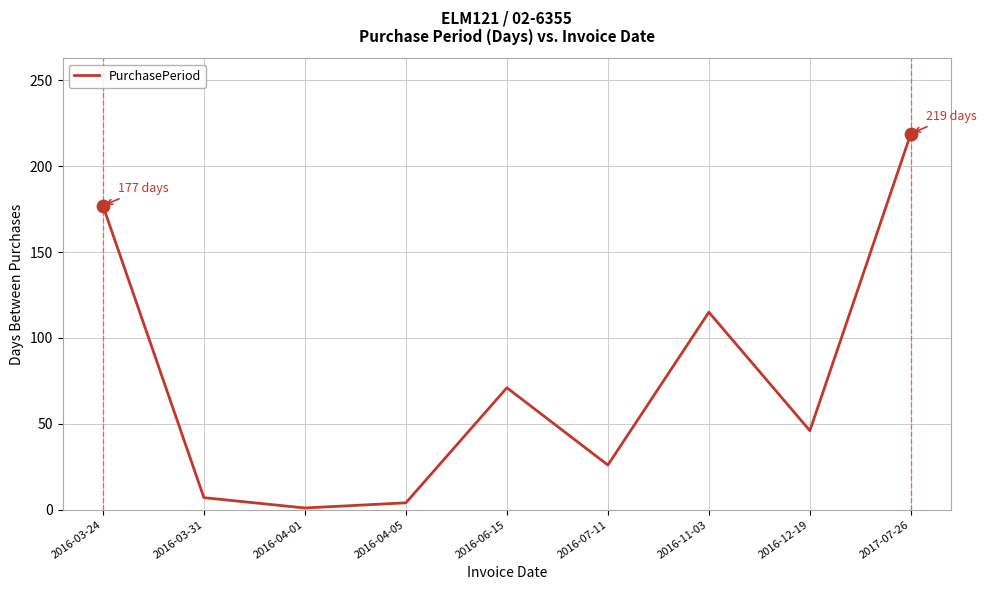

Which has a higher value, 2017-07-26 or 2016-04-05?

2017-07-26